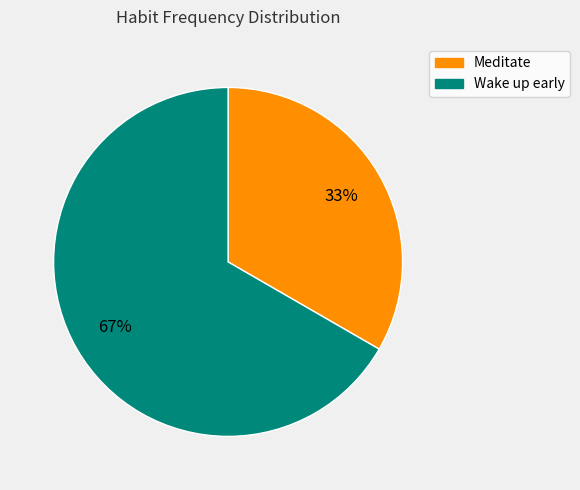

What percentage is the Wake up early slice, to the nearest percent?

67%